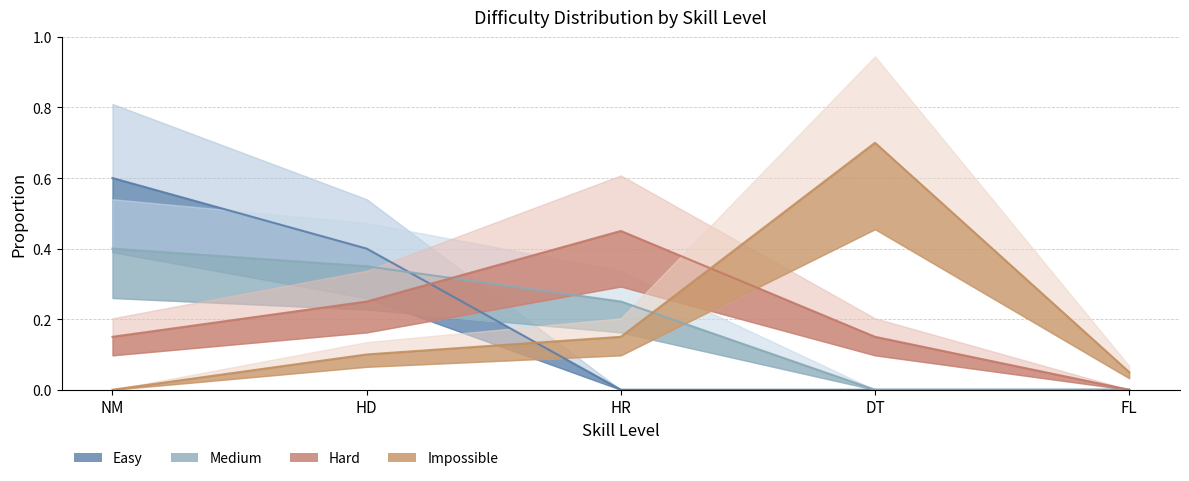

What is the sum of all Hard values?

1.0